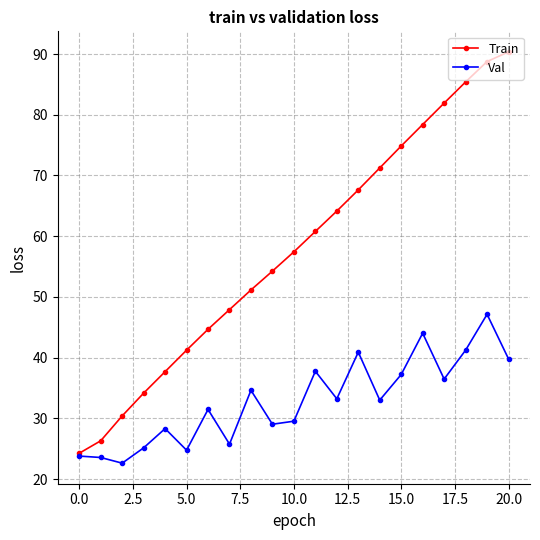

List the series in order of their peak value, highest first.

Train, Val